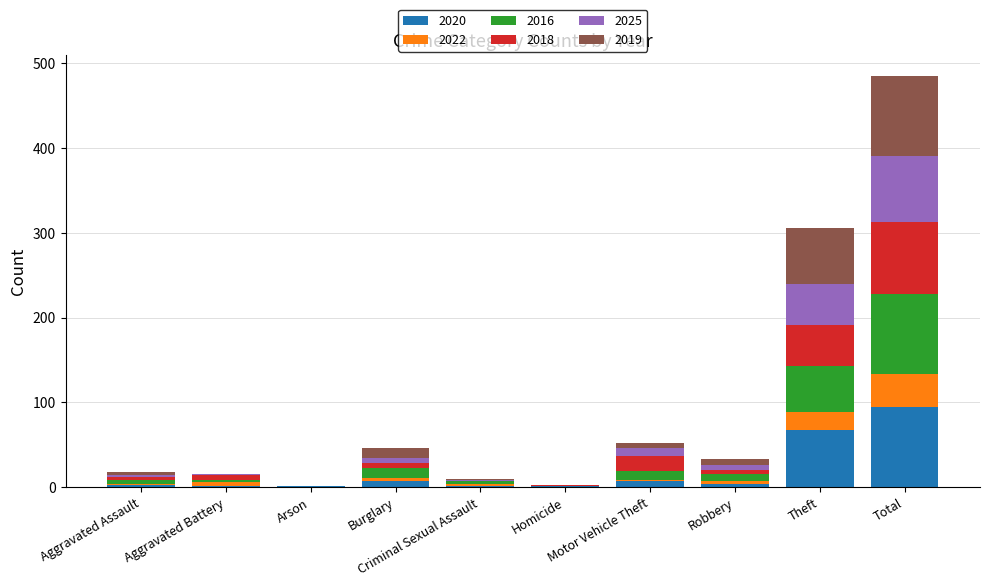

How many categories are shown in the chart?

10